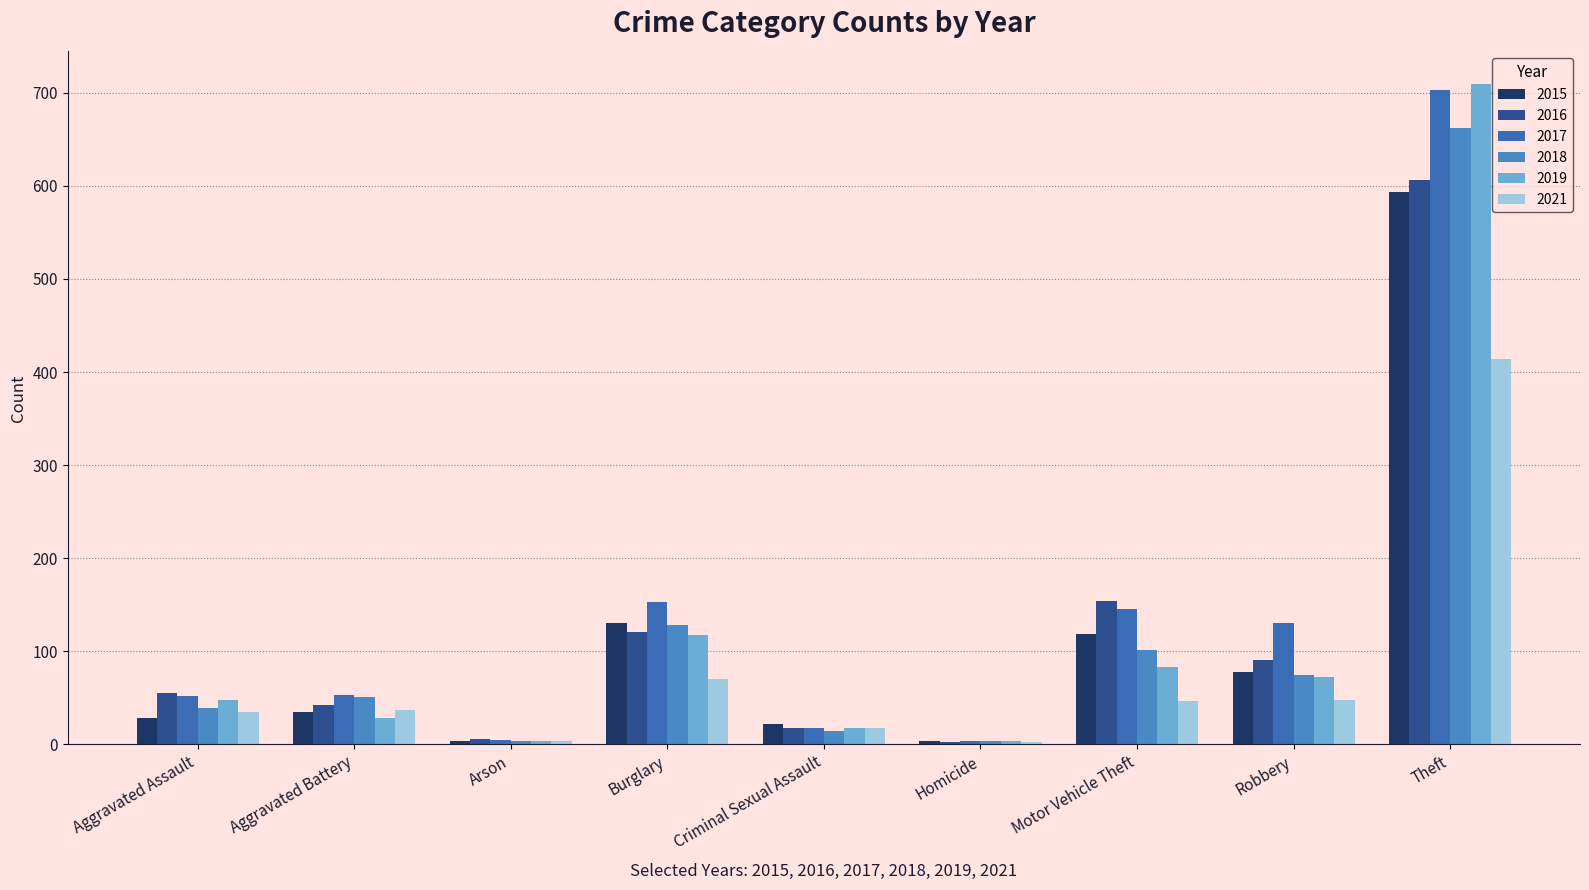

Which series has the largest total across all categories?

2017